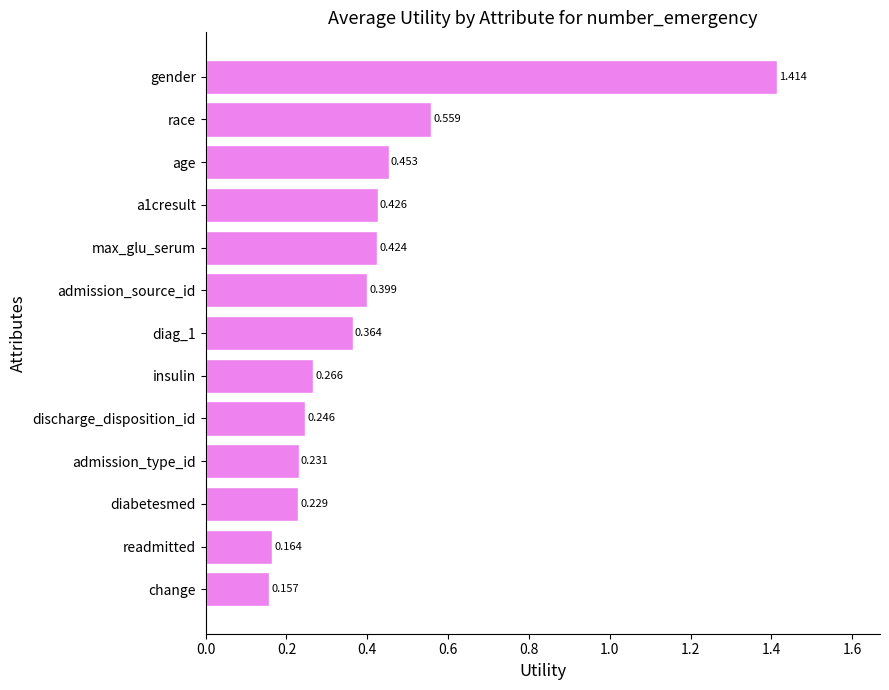

Between race and age, which is larger?

race